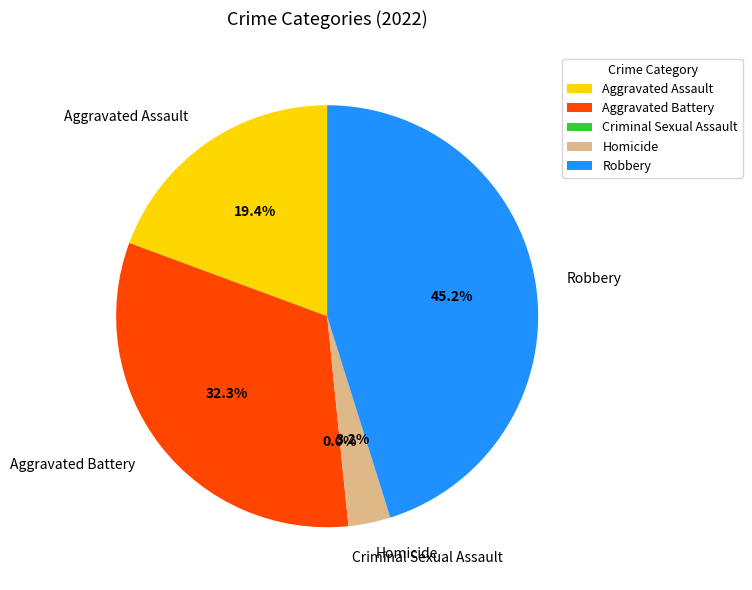

How many segments does this pie chart have?

5